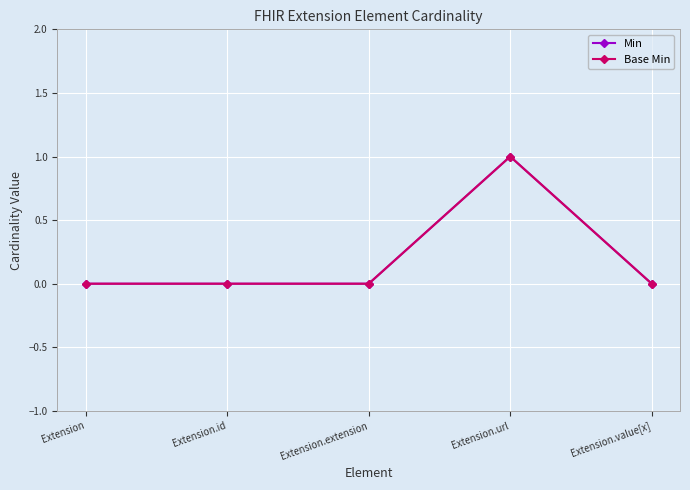

Does the chart have visible grid lines?

Yes